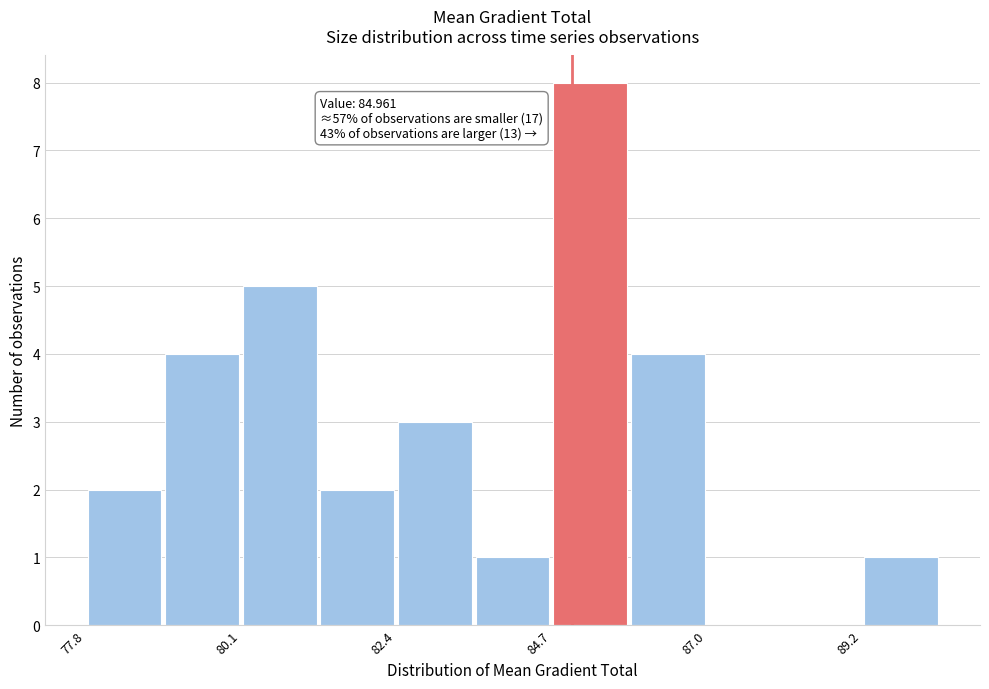

Read against the x-axis, roughly where is the centre of the tallest bar?

85.0